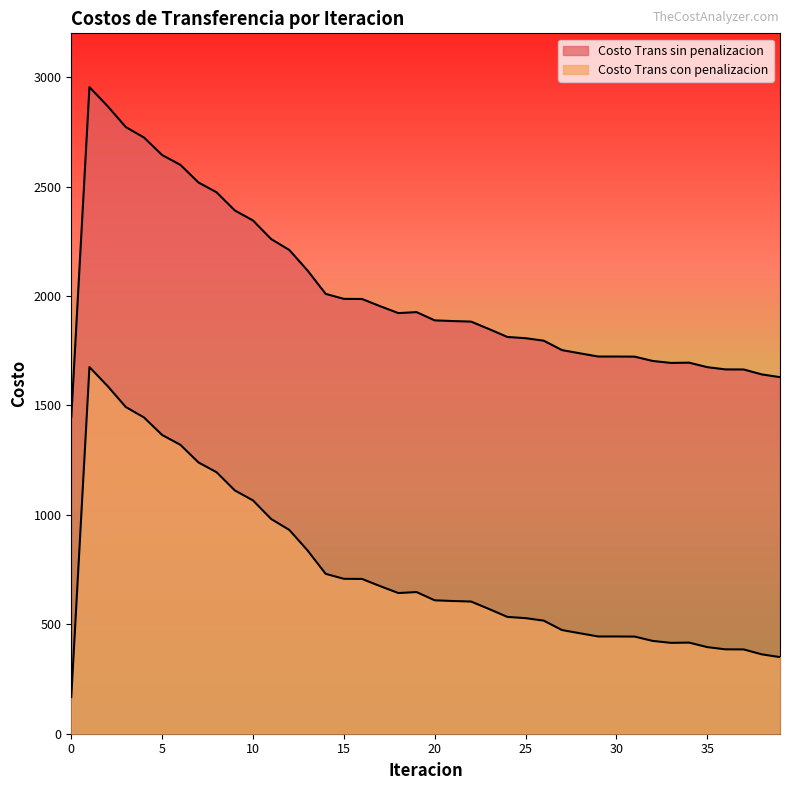

True or false: Costo Trans con penalizacion and Costo Trans sin penalizacion cross at least once.

False